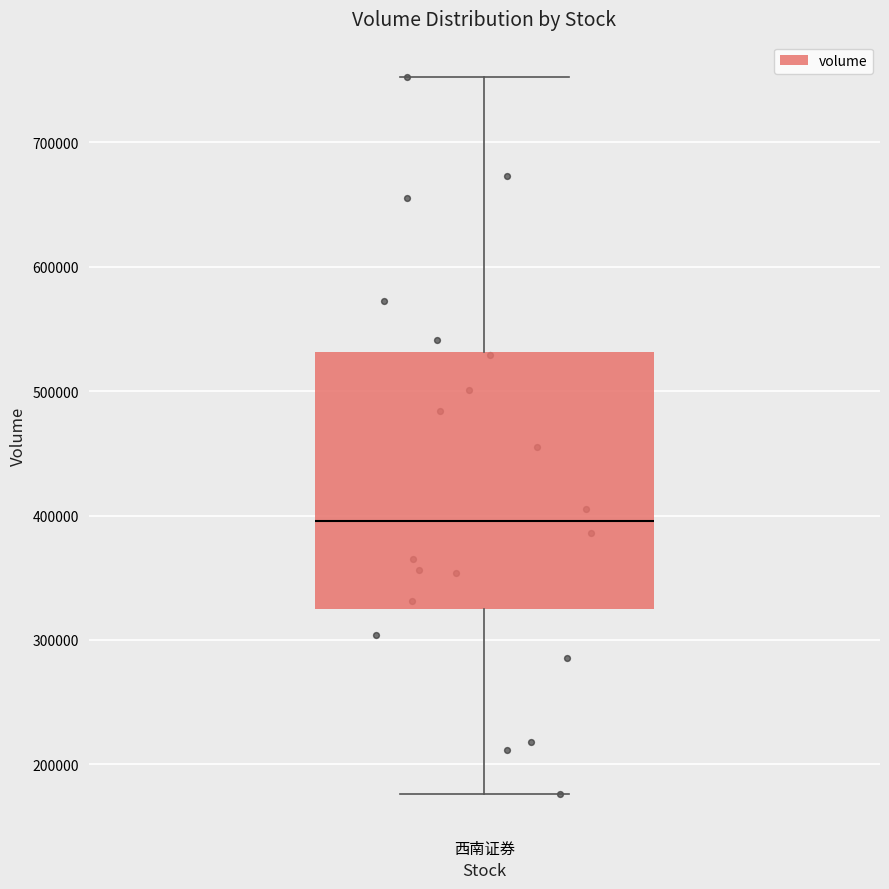

Where does the median line of the box for 西南证券 sit on the y-axis? The values are not printed on the chart, so give them approximately, as read against the axis.

400000